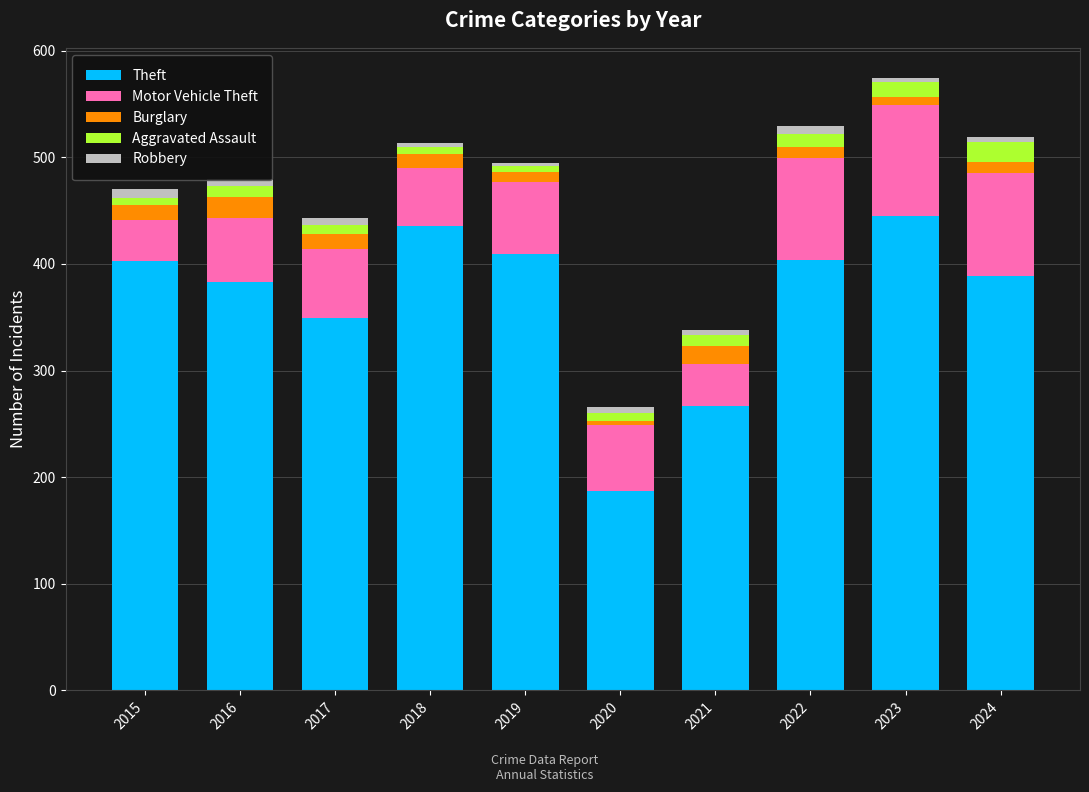

What is the difference between the second highest and second lowest values in the Theft series?

169